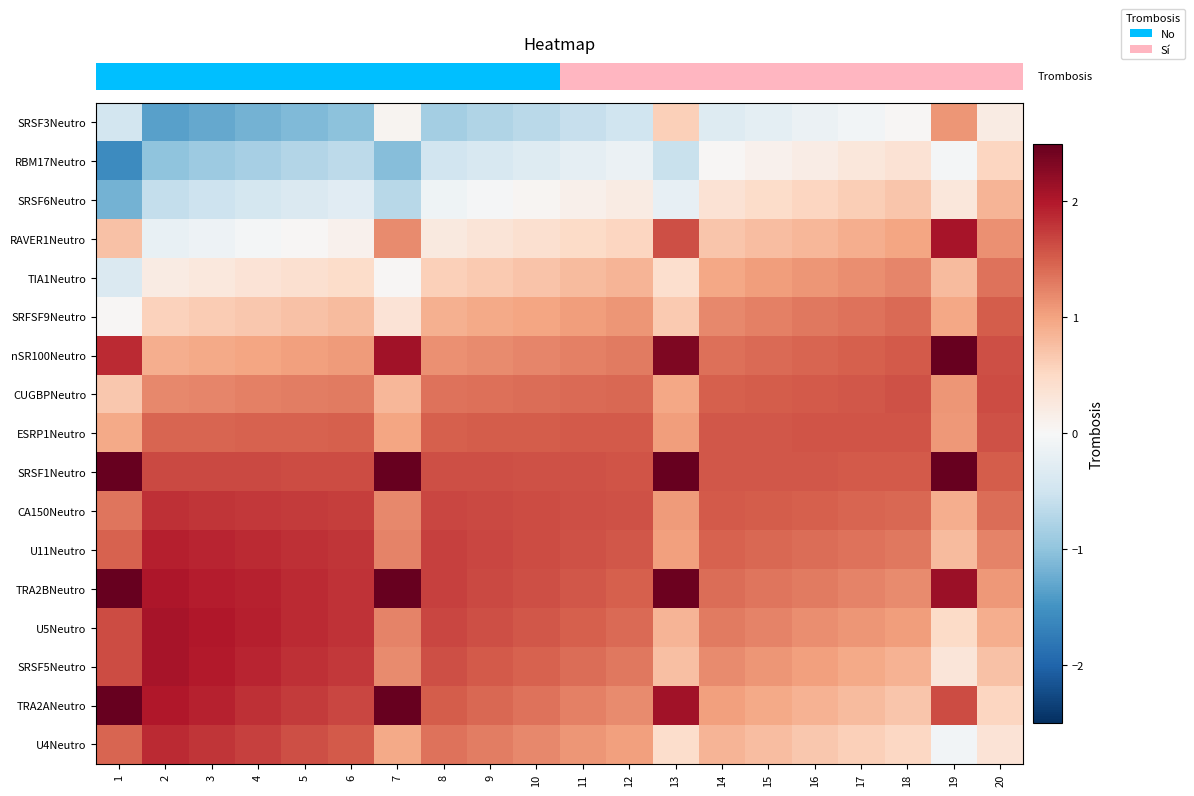

What is the difference between the highest and lowest values at 11?

2.2